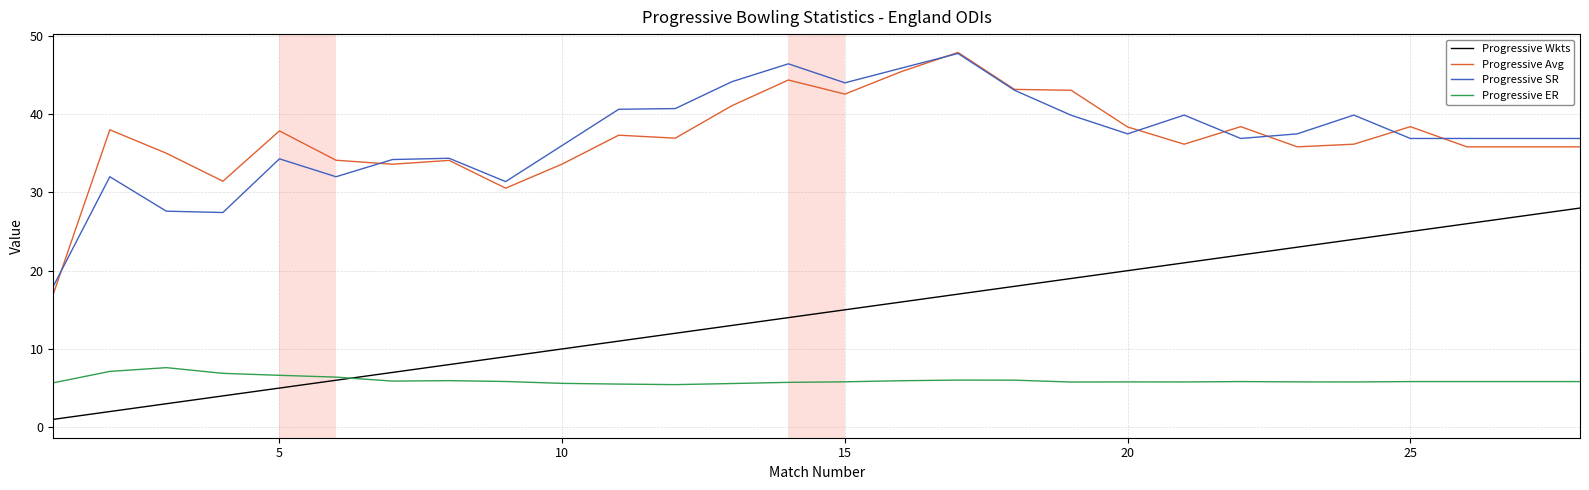

True or false: Progressive Wkts and Progressive Avg intersect in this chart.

False